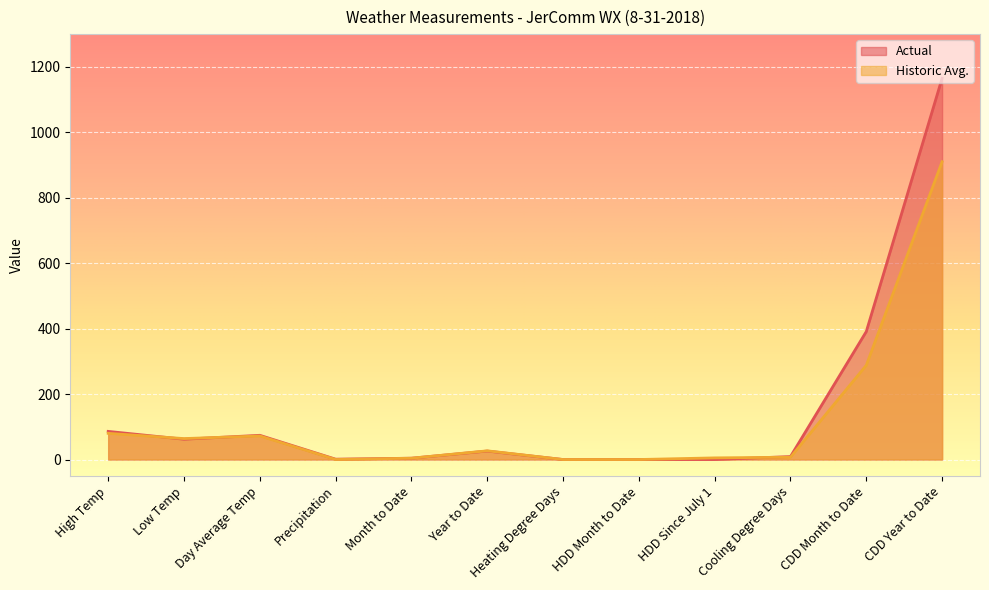

Where do Historic Avg. and Actual first cross each other?

High Temp and Low Temp